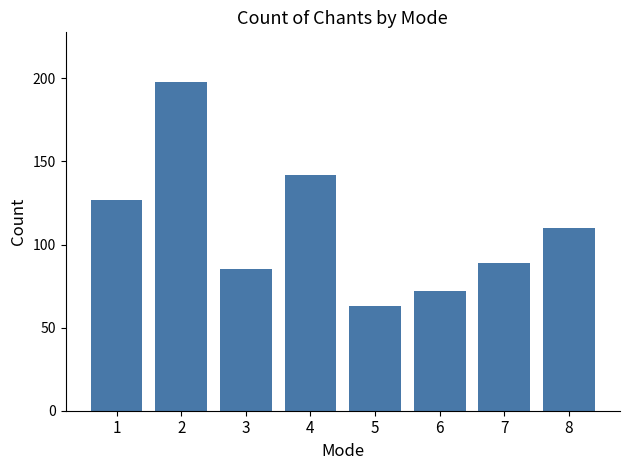

Reading right to left, list all the values displayed in this chart.

8=110	7=89	6=72	5=63	4=142	3=85	2=198	1=127